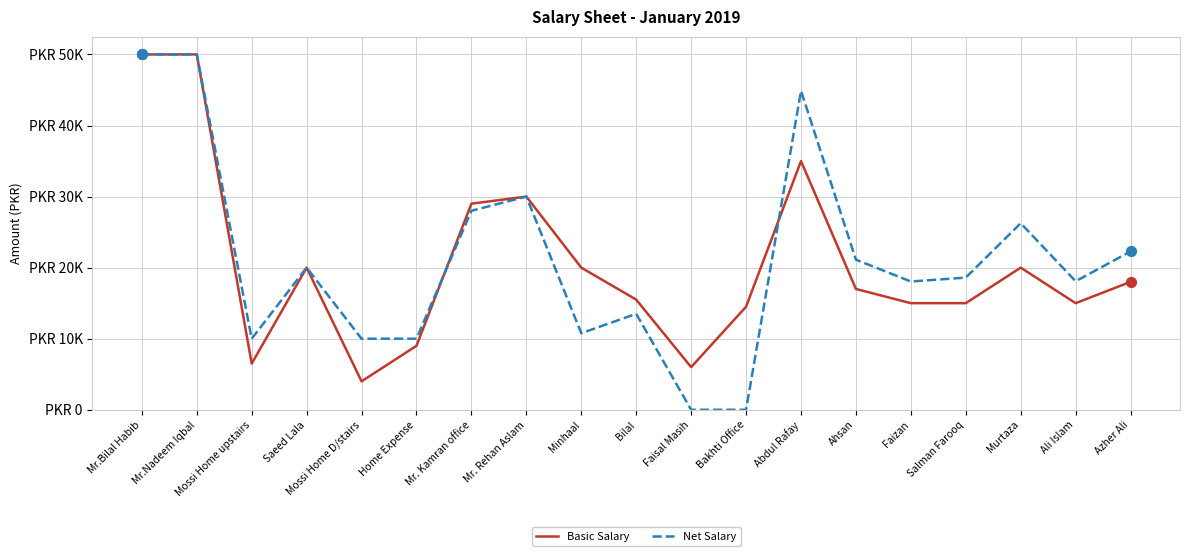

Is the value of Basic Salary at Home Expense greater than the value of Net Salary at Bilal?

No